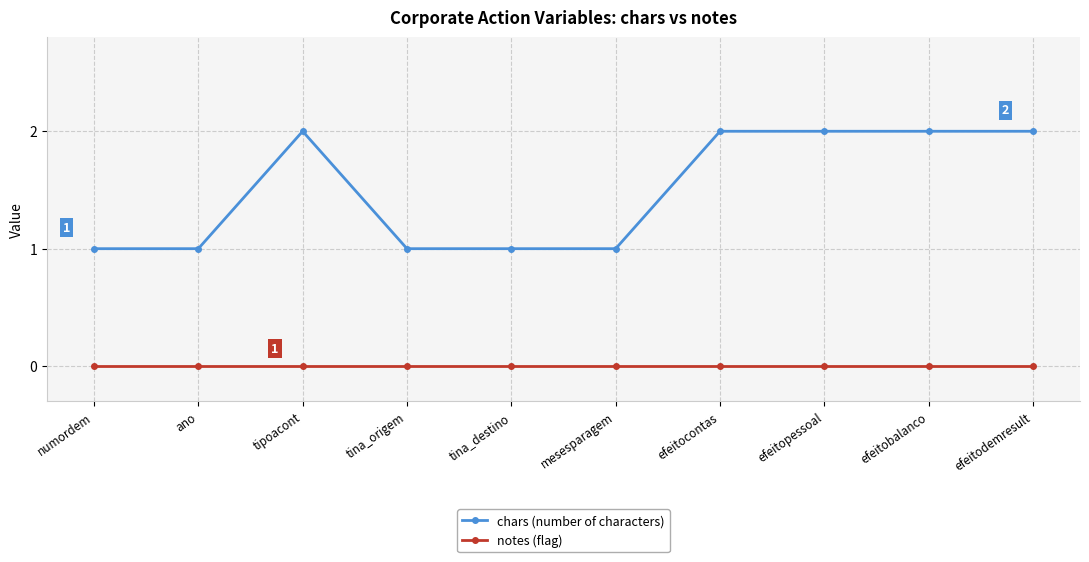

Between tina_destino and efeitopessoal, which series saw the biggest shift?

chars (number of characters)